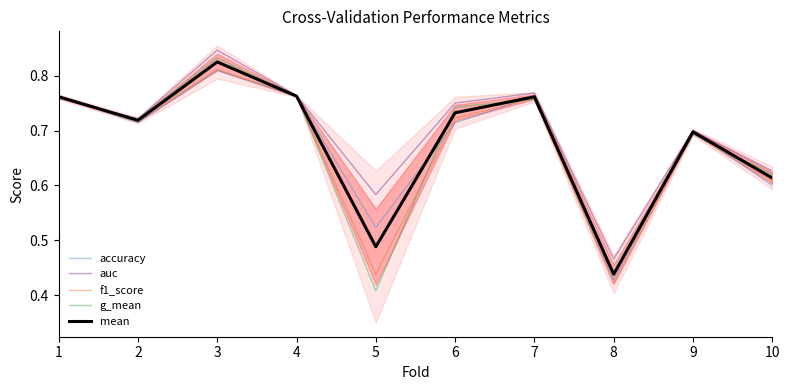

What is the value of the f1_score point at the 7th from the left?

0.8